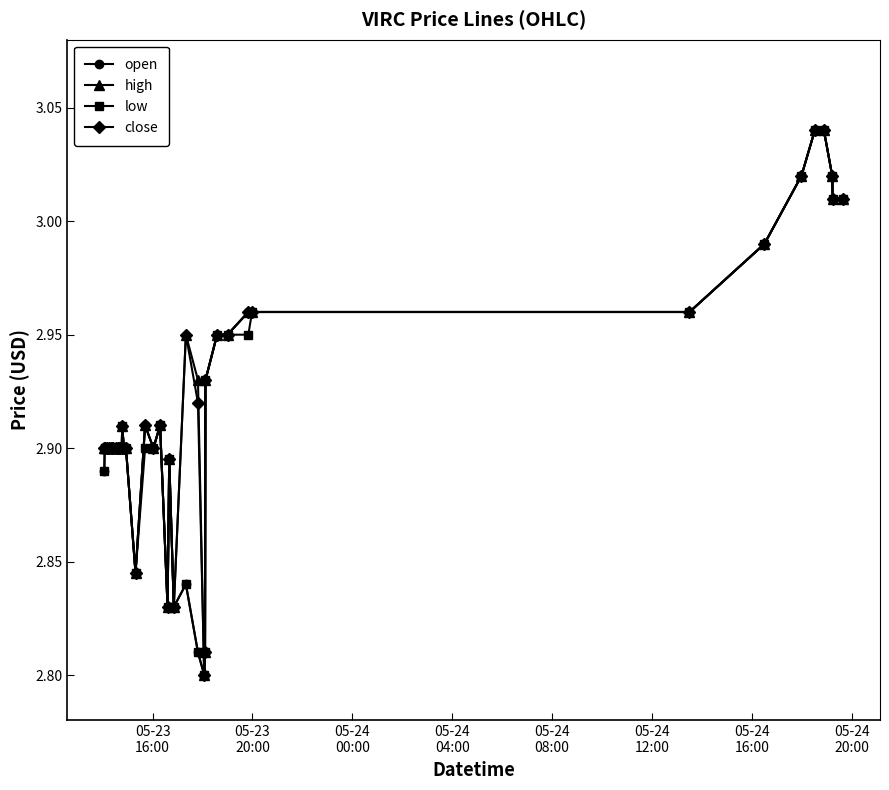

At how many categories does at least one series exceed 3?

6